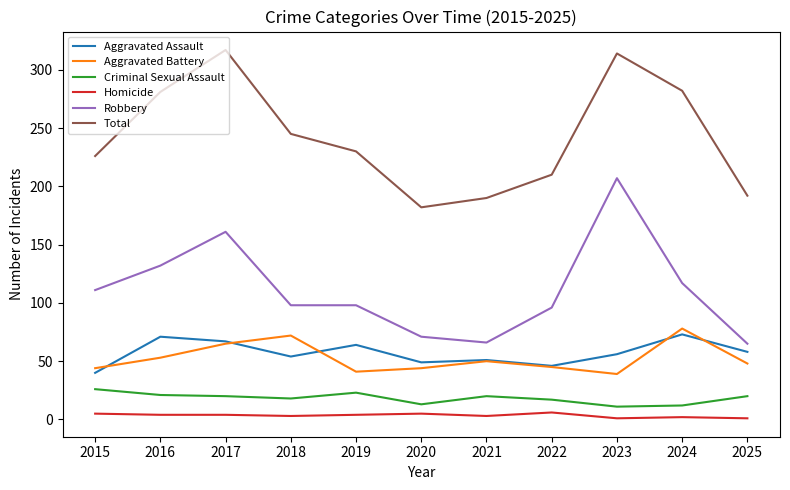

What is the difference between the Aggravated Assault values at 2016 and 2023?

15